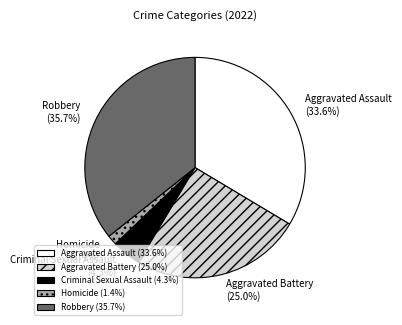

To the nearest percent, what percentage of the pie is Homicide?

1%